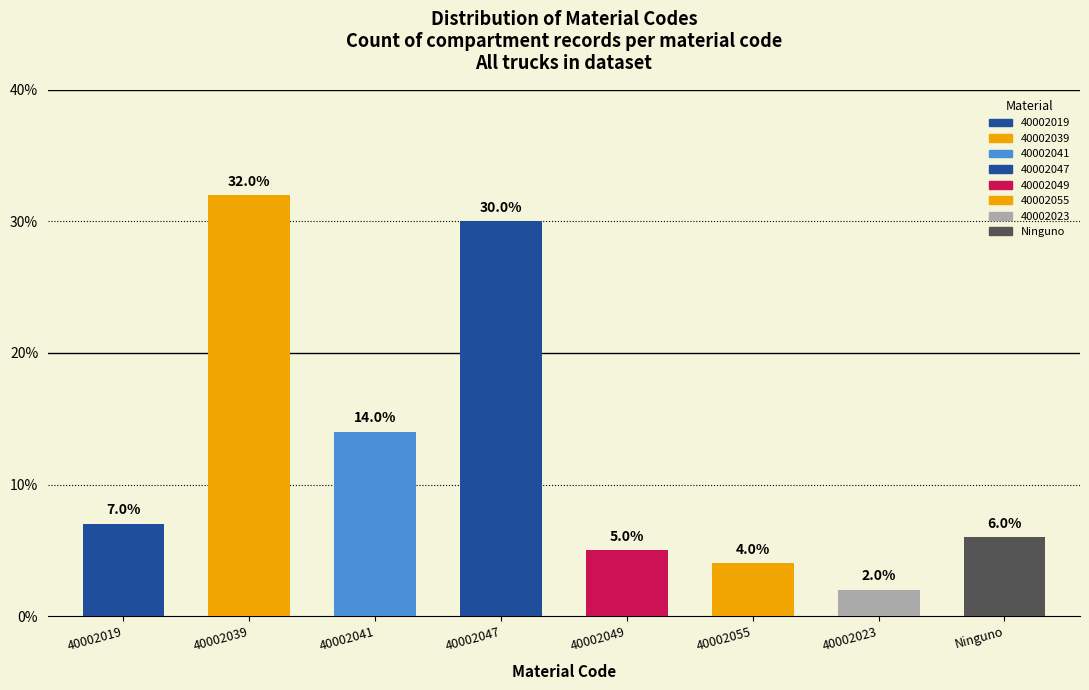

Reading left to right, what are all the values shown in this chart?

40002019=7.0	40002039=32.0	40002041=14.0	40002047=30.0	40002049=5.0	40002055=4.0	40002023=2.0	Ninguno=6.0